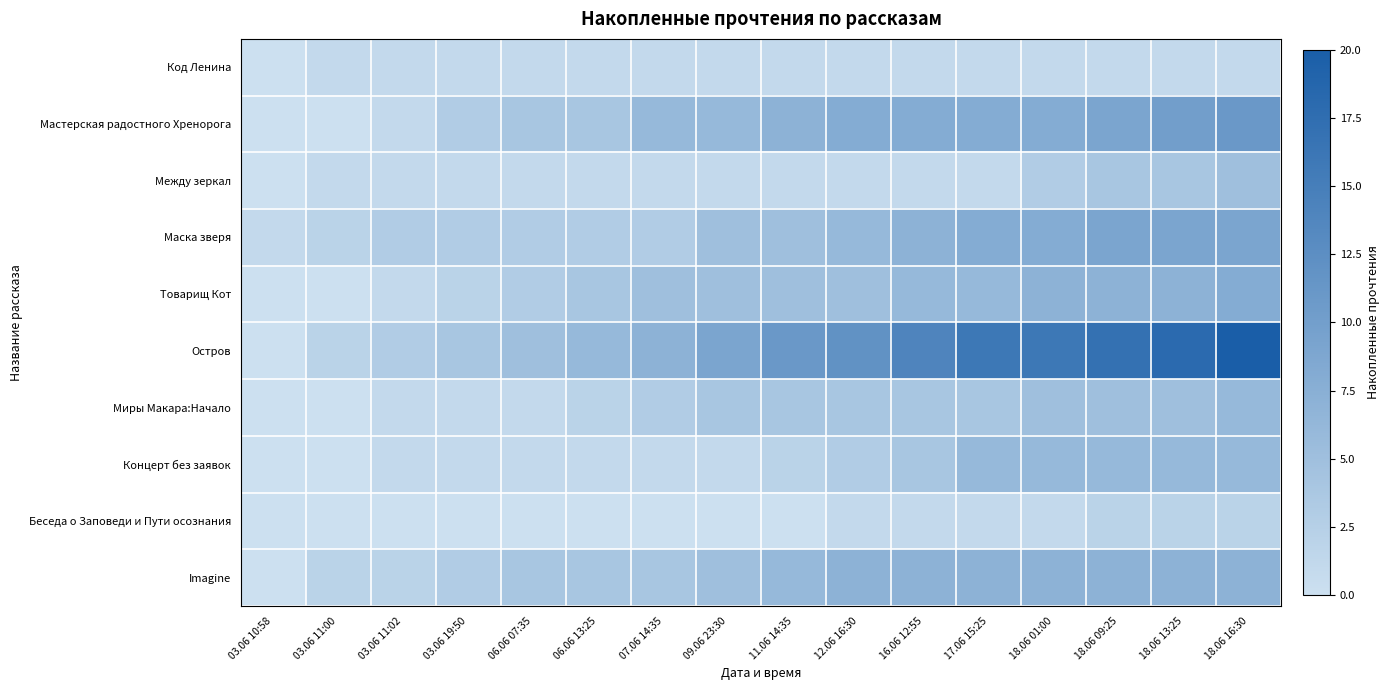

How many categories are shown in the chart?

16